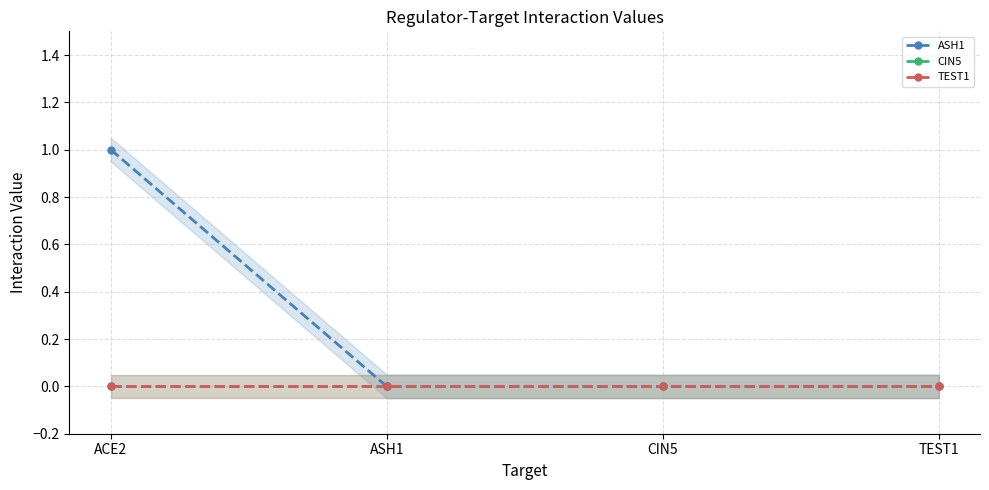

At which label does CIN5 reach its peak?

ACE2